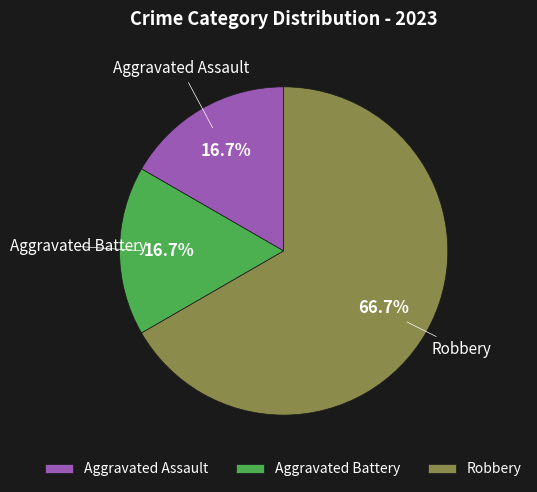

How much of the chart is everything except Aggravated Battery?

83.3%